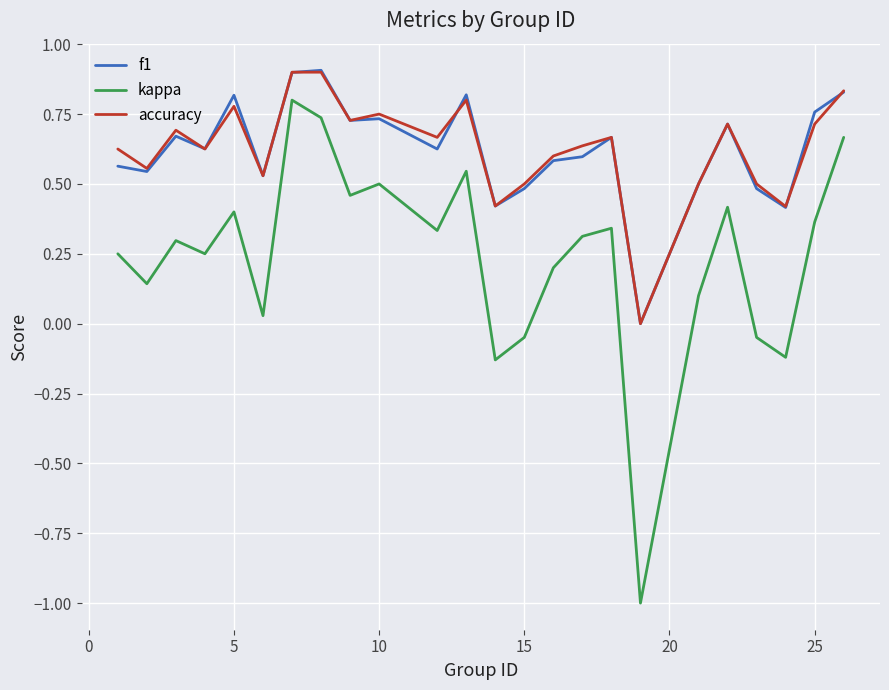

True or false: kappa and f1 cross at least once.

False